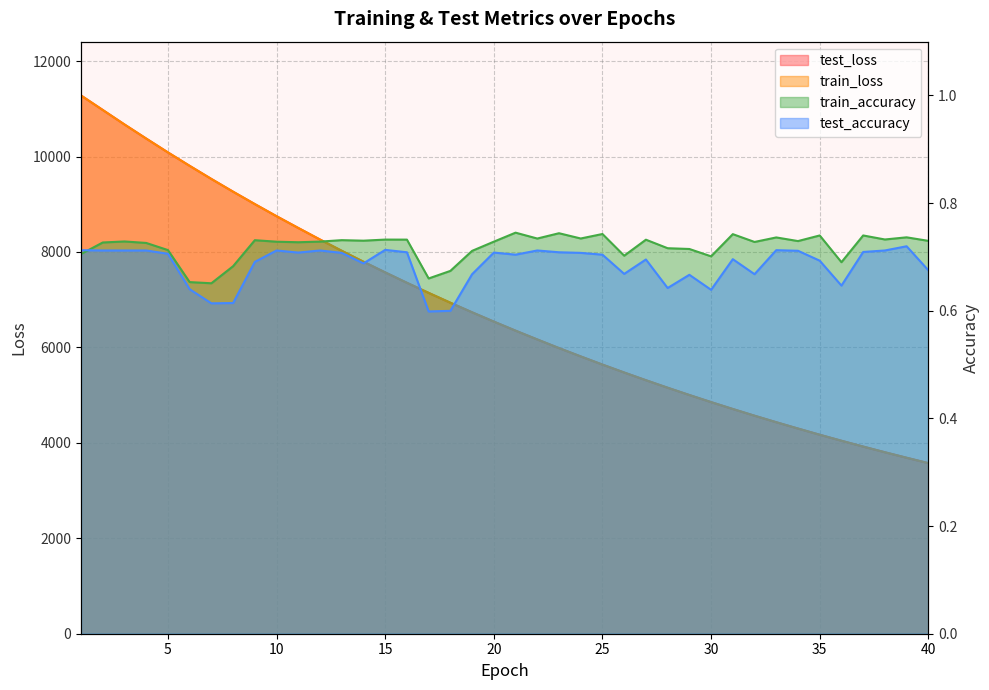

True or false: test_loss and test_accuracy intersect in this chart.

False